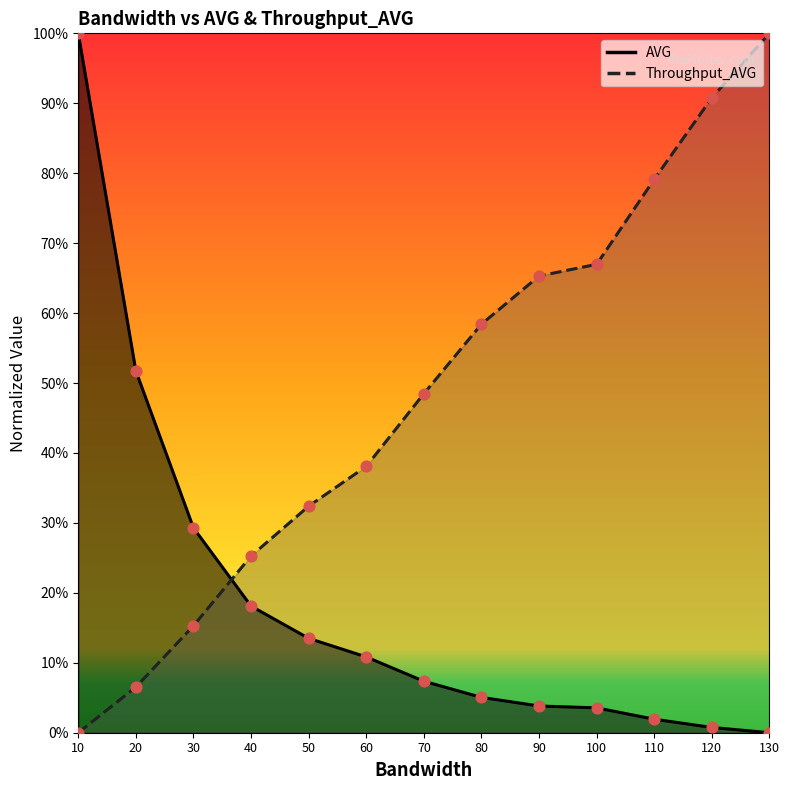

At how many categories does at least one series exceed 0?

13